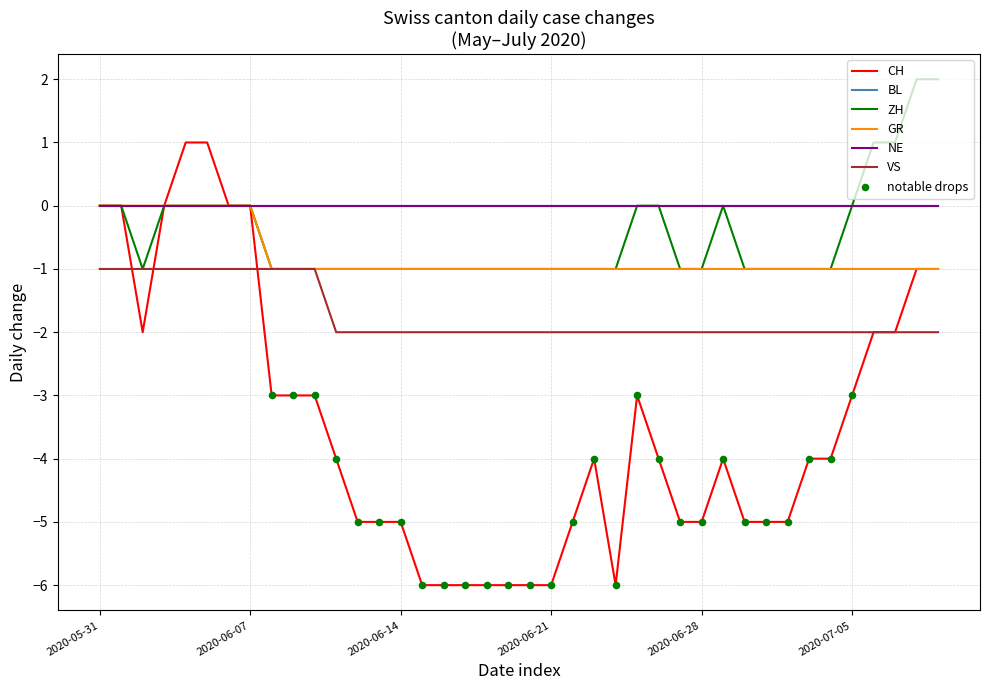

At how many categories does at least one series exceed 1?

2